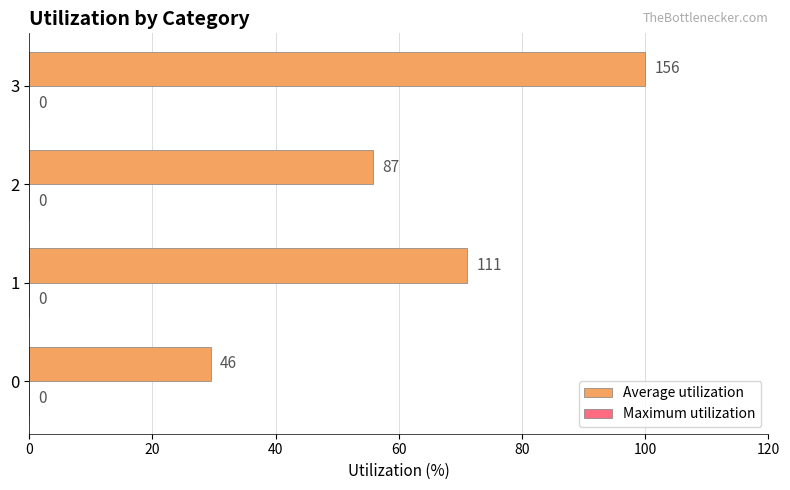

Are the bars horizontal?

Yes